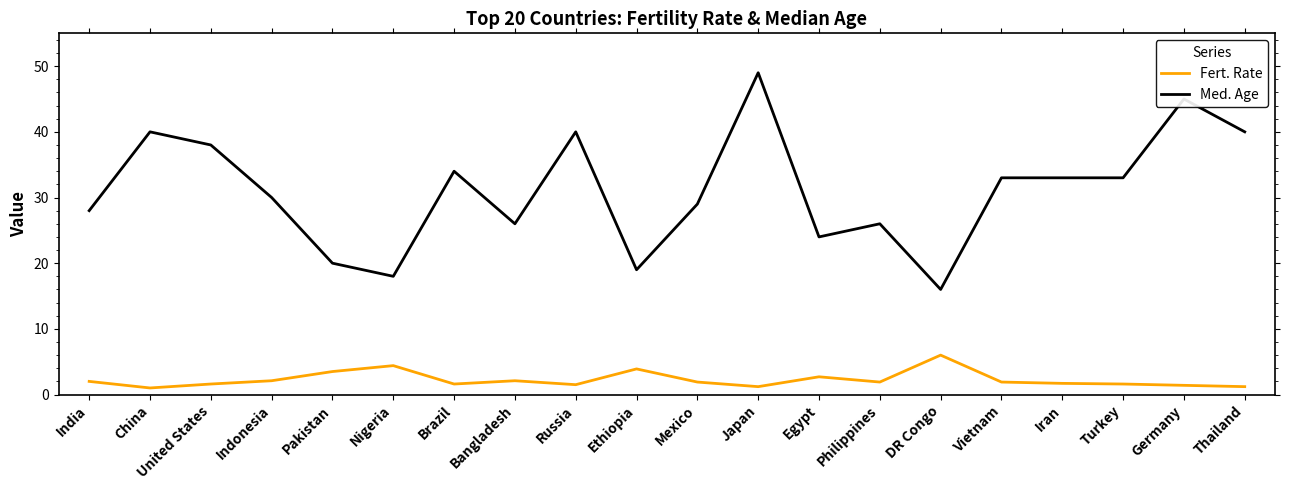

The value of Med. Age at Indonesia is 30.0. True or false?

True